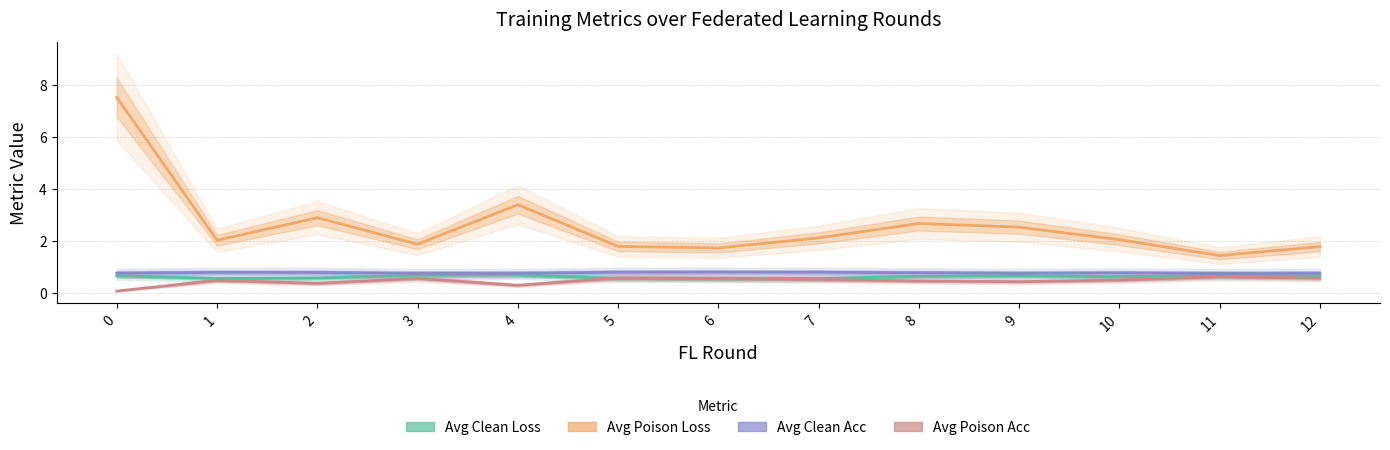

What are all the series names shown in the legend?

avg_clean_loss, avg_poison_loss, avg_clean_acc, avg_poison_acc